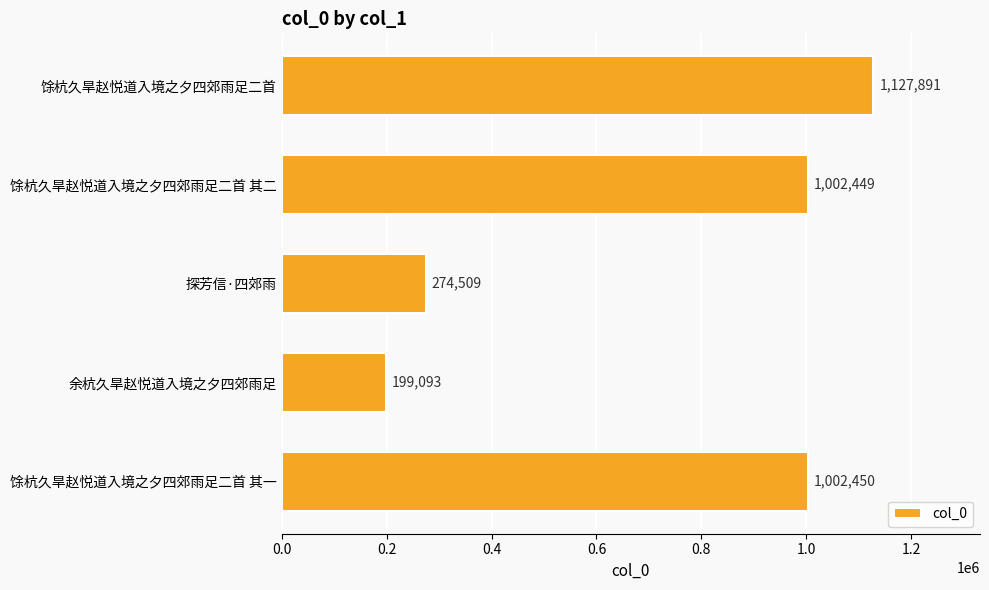

What is the sum of all values?

3606392